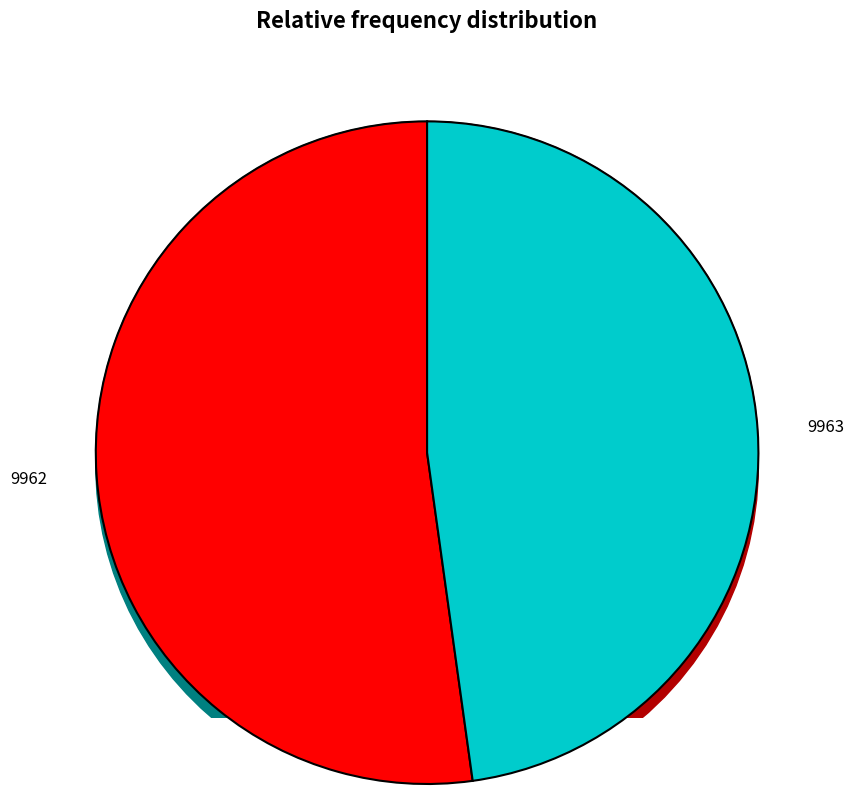

To the nearest percent, what is the average slice percentage?

50%